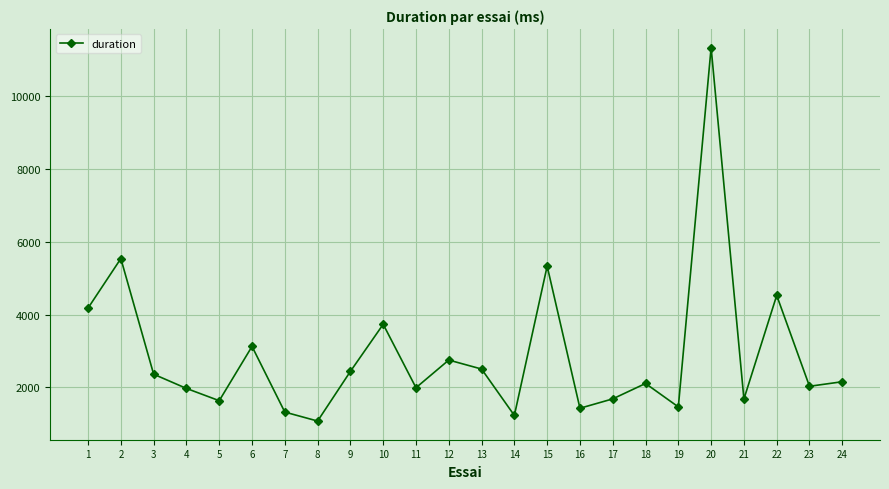

Which label corresponds to the smallest value in the chart?

8